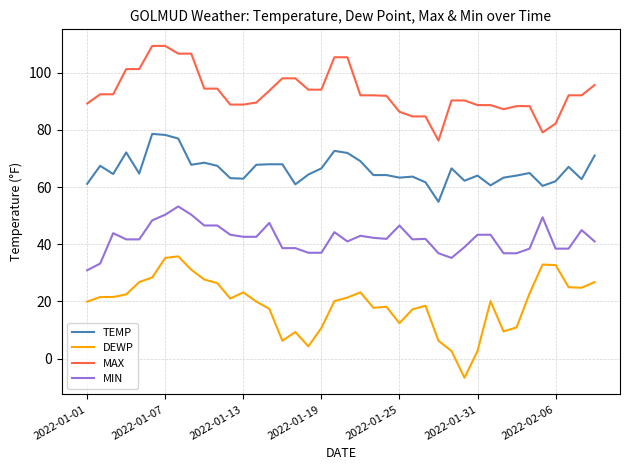

What is the difference between the maximum and minimum values in the MIN series?

22.3